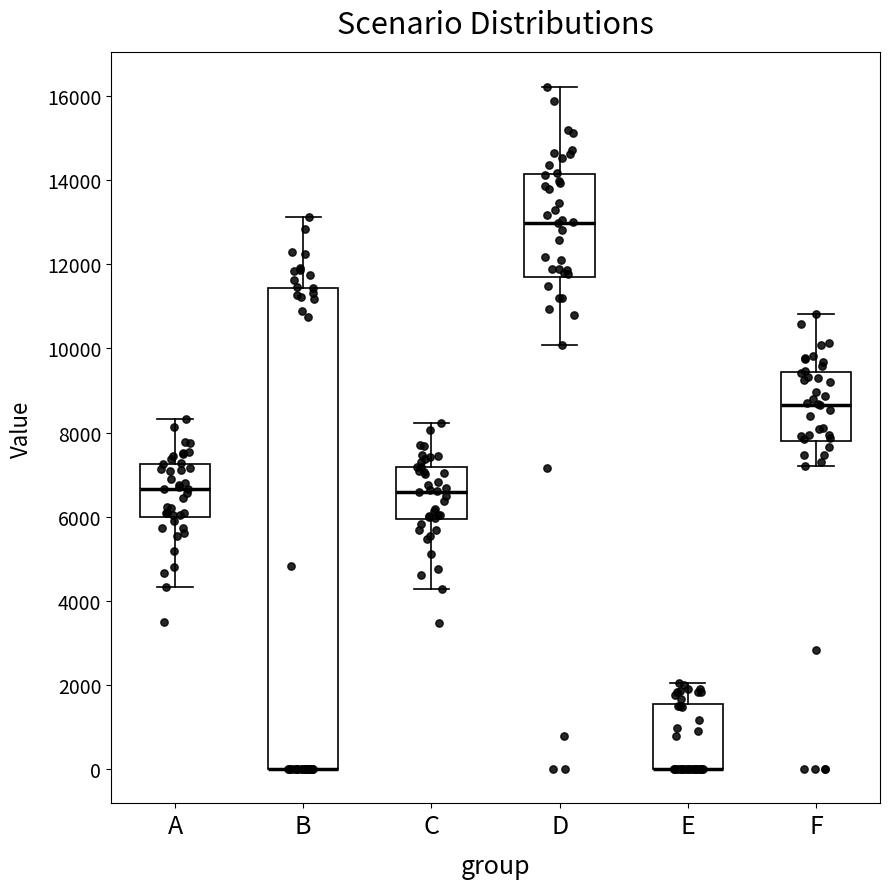

Reading left to right, transcribe this box plot: for each box, give where its median line is, the range the box spans, and where its two whiskers end, as read against the y-axis. The values are not printed on the chart, so give them approximately, as read against the axis.

A: median 6600, box 6000 to 7200, whiskers 4400 to 8400
B: median 0 (drawn on the box's lower edge), box 0 to 11400, whiskers 0 to 13200
C: median 6600, box 6000 to 7200, whiskers 4200 to 8200
D: median 13000, box 11600 to 14200, whiskers 10000 to 16200
E: median 0 (drawn on the box's lower edge), box 0 to 1600, whiskers 0 to 2000
F: median 8600, box 7800 to 9400, whiskers 7200 to 10800